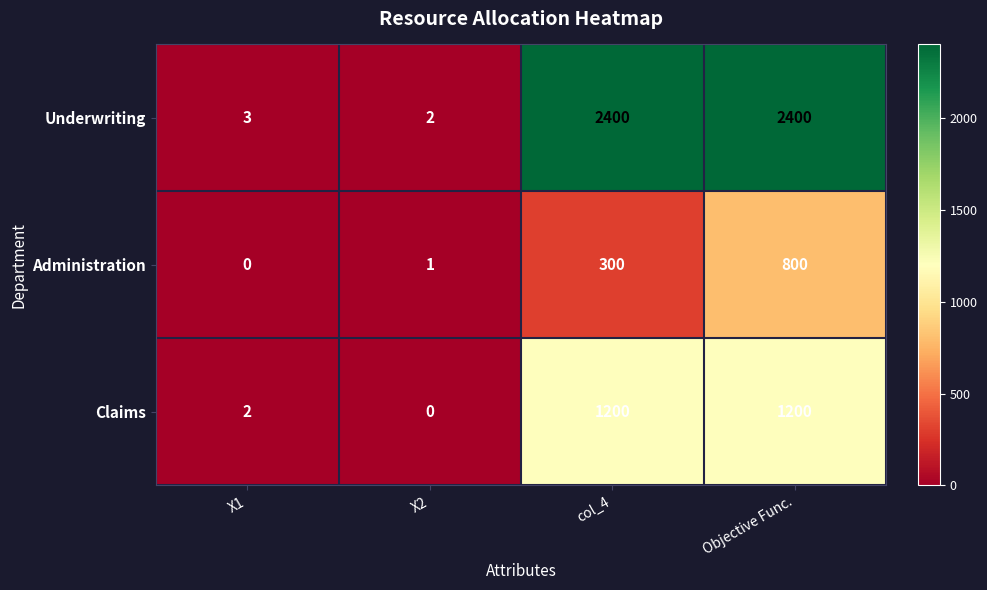

Read the Administration value at Objective Func., to the nearest 100.

800